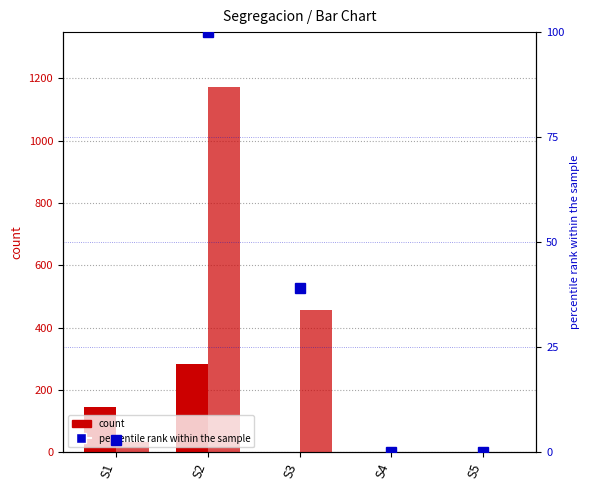

At which label does percentile rank within the sample first exceed 2?

S1